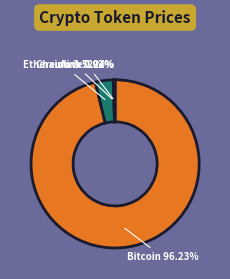

Count the number of slices in the pie.

4